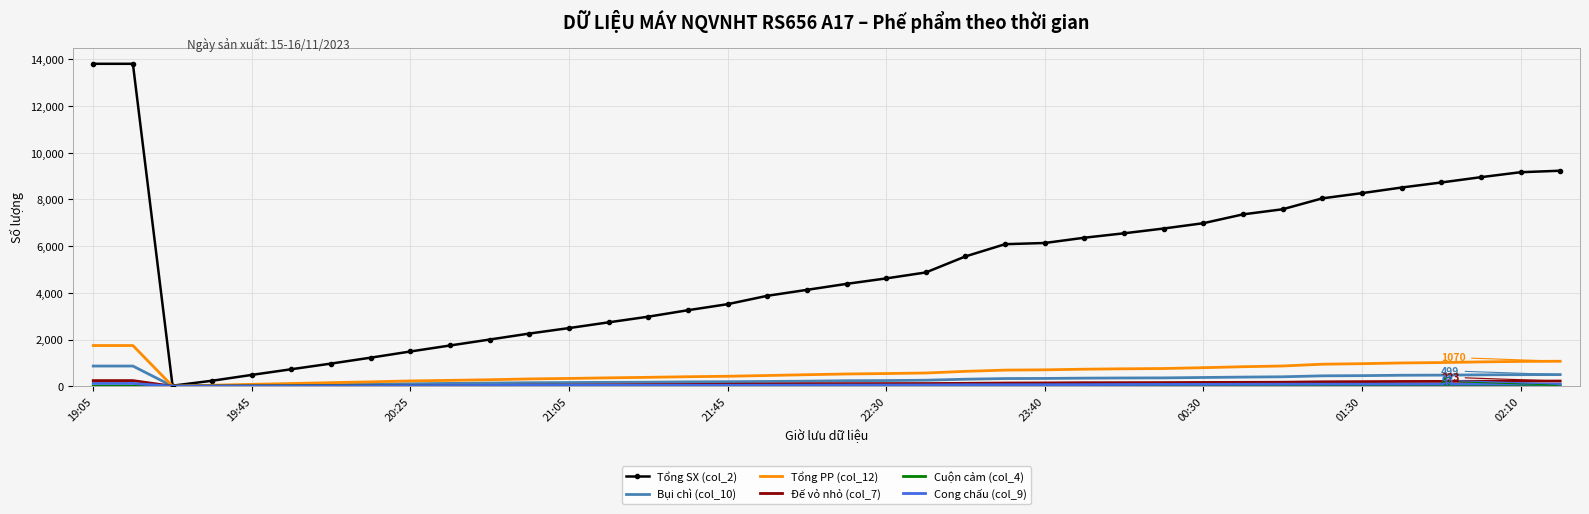

Which series has the largest total across all categories?

Tổng SX (col_2)